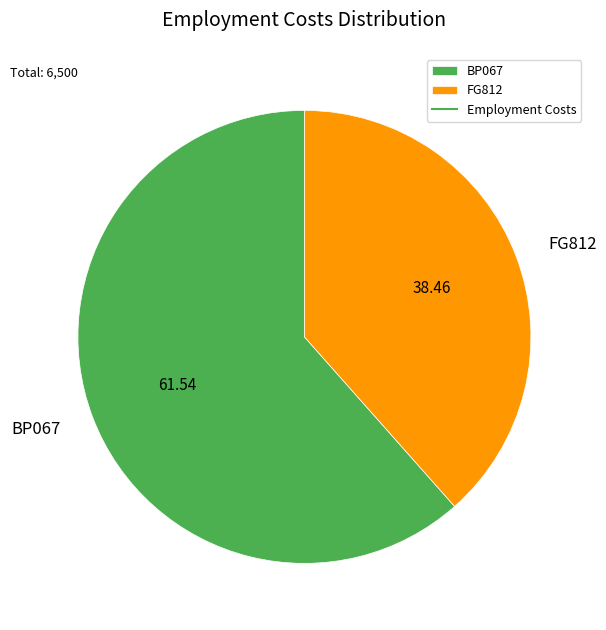

Is the sum of BP067 and FG812 greater than half?

Yes